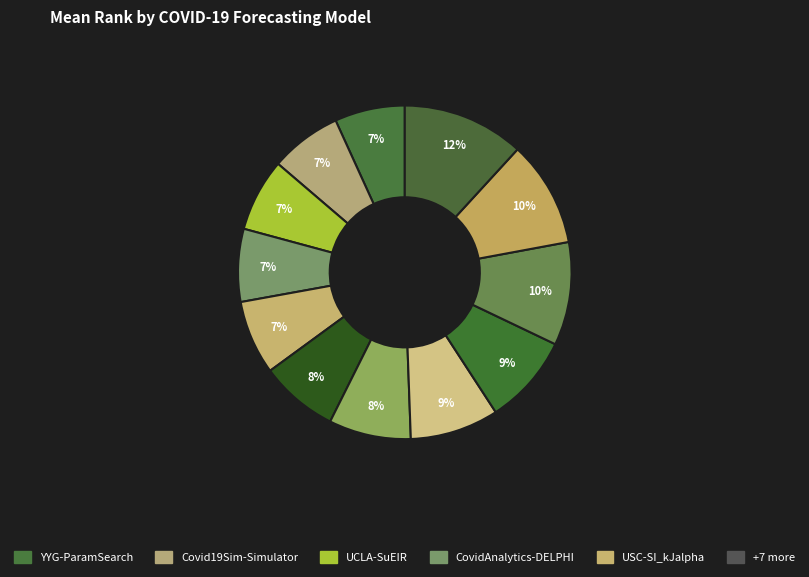

To the nearest percent, what is the difference between the largest and smallest slice percentages?

5%